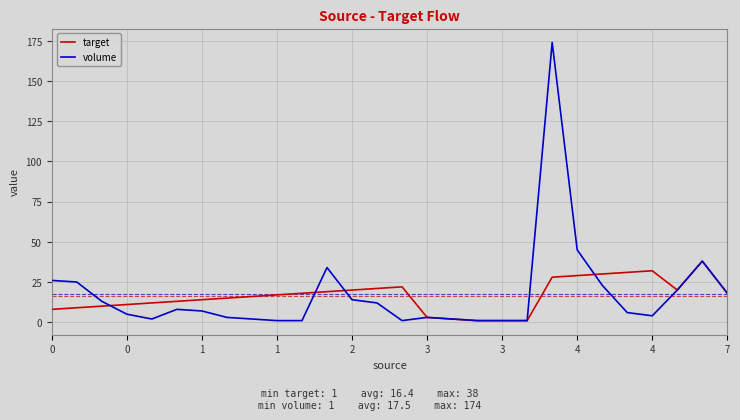

Which series has the largest range (max minus min)?

volume